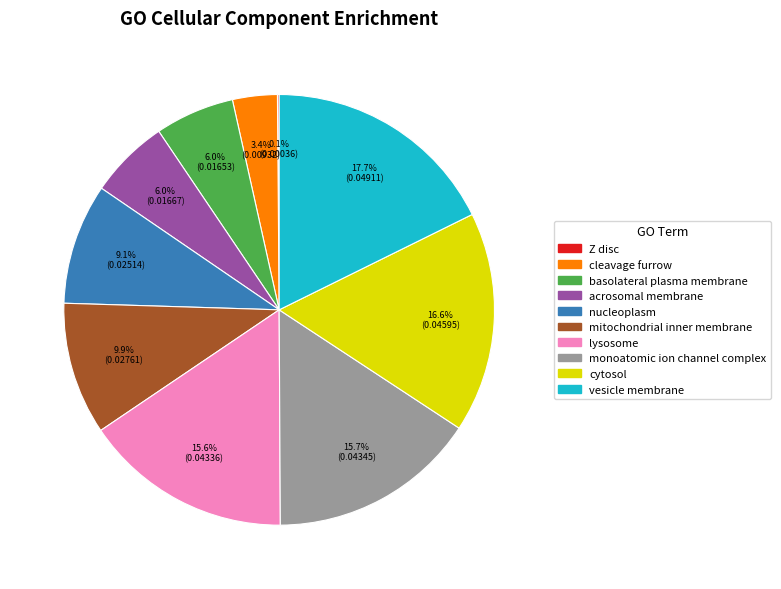

Which slice is the largest?

vesicle membrane